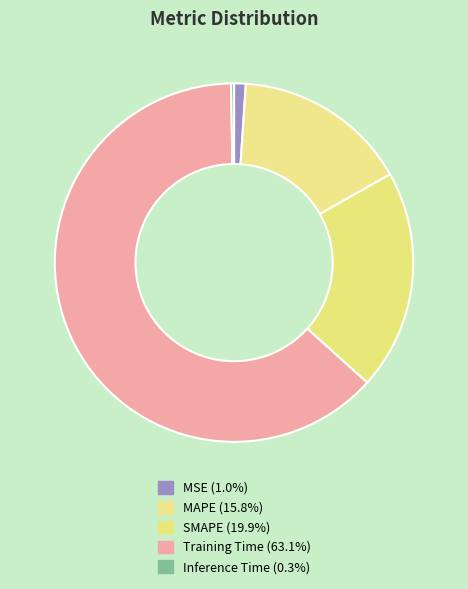

What is the total percentage of Training Time and MAPE?

78.8%